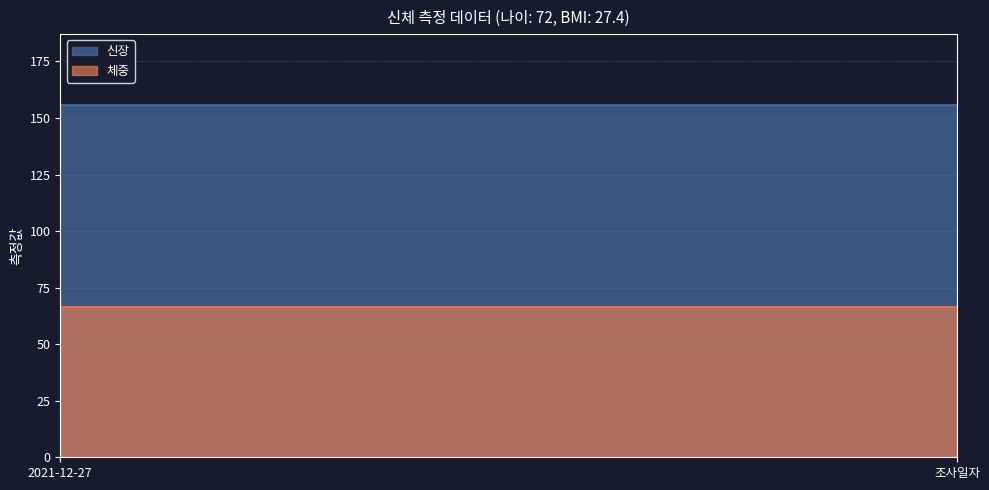

At which category is the sum across all series the highest?

2021-12-27